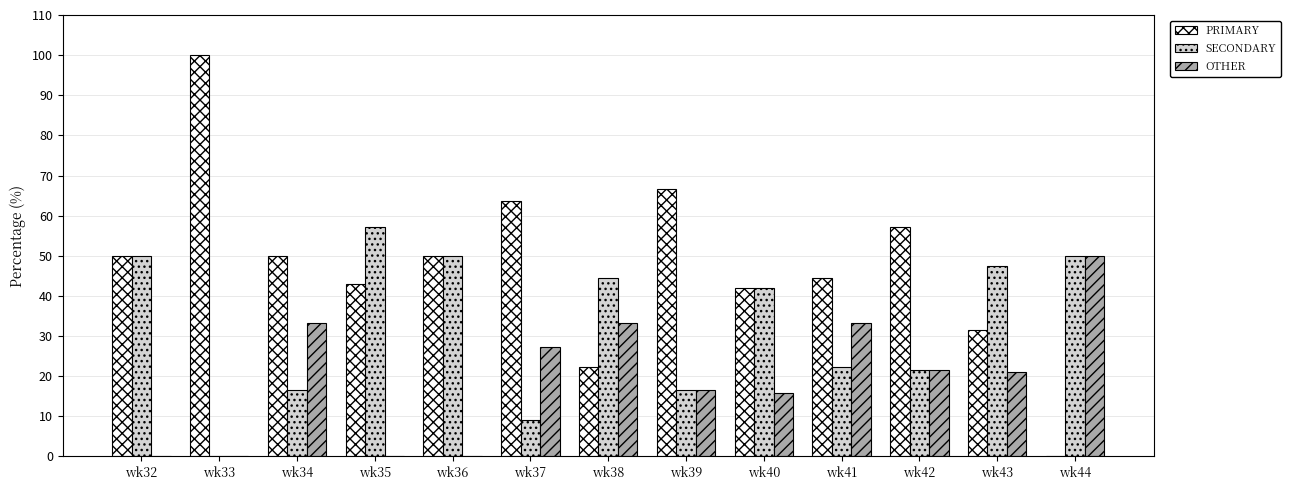

Which series has the widest spread of values?

PRIMARY